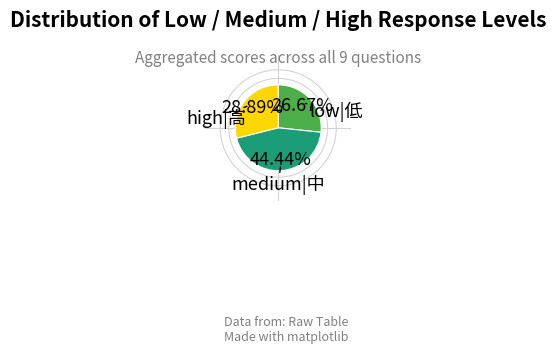

Is there a majority slice in this chart?

No